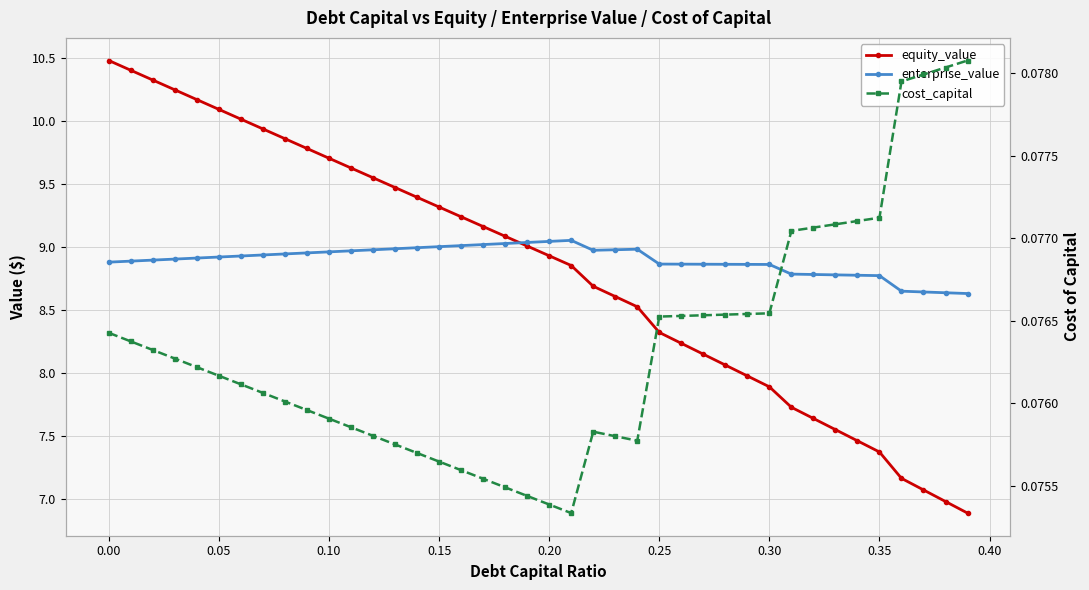

Which series has the largest range (max minus min)?

equity_value